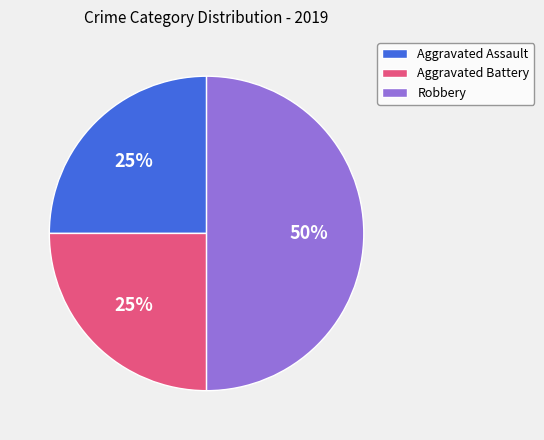

What is the largest slice in the pie chart?

Robbery